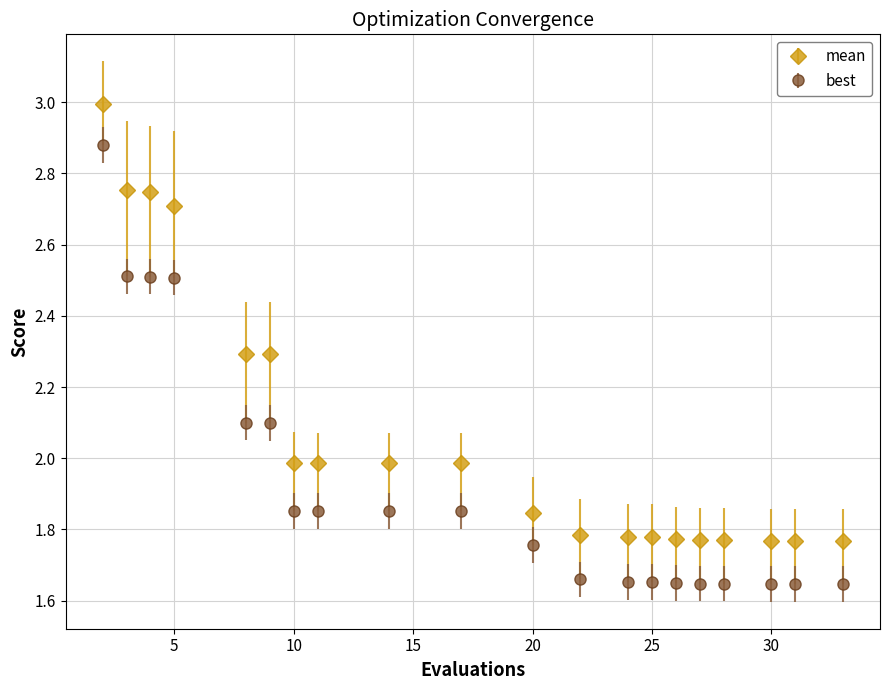

Which series has the largest total across all categories?

mean